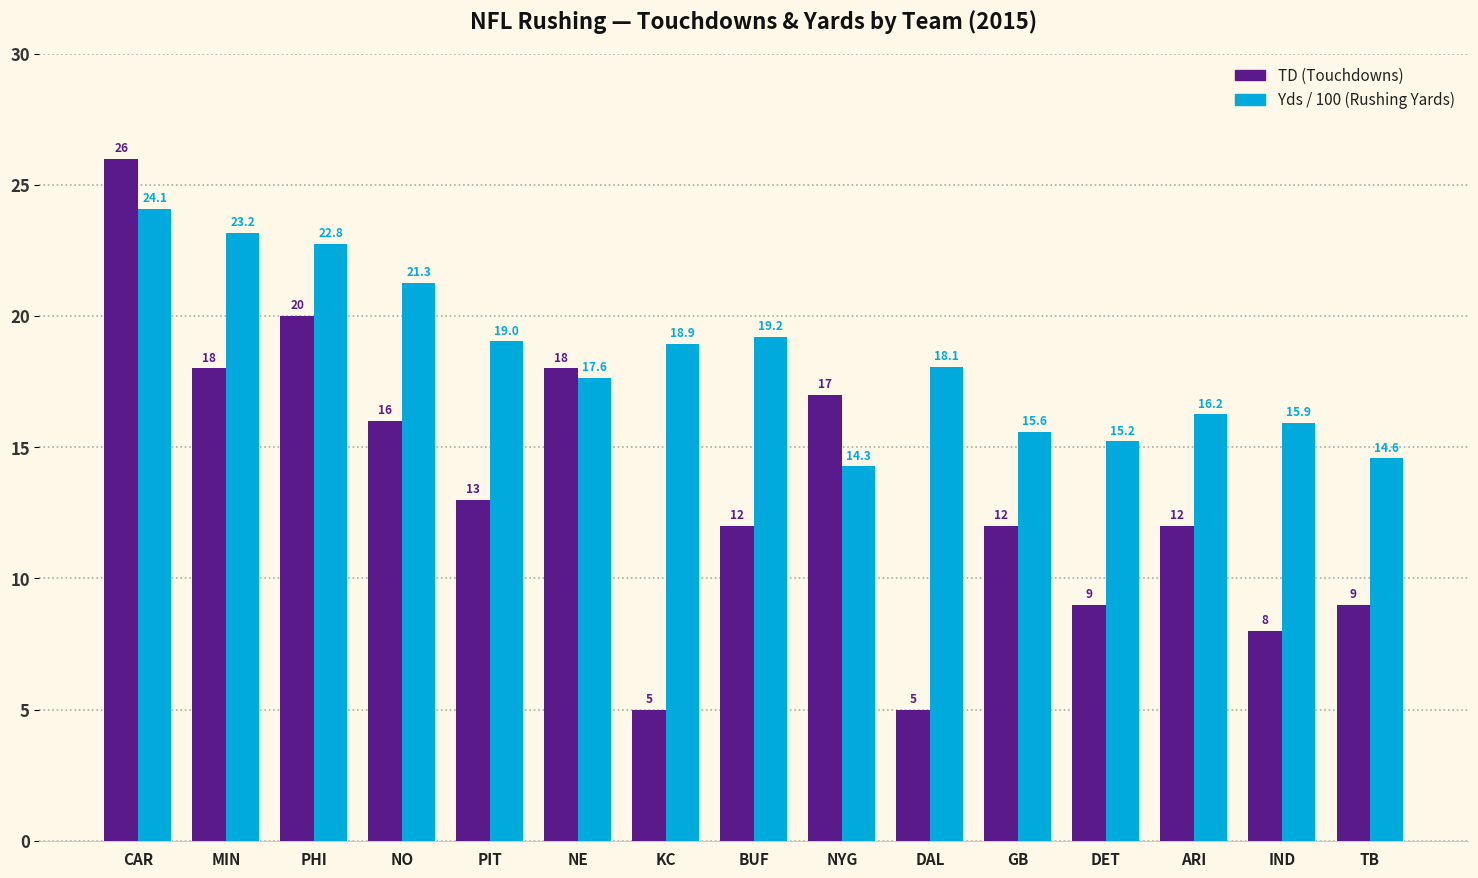

What is the spread (max minus min) of values at DET?

6.2